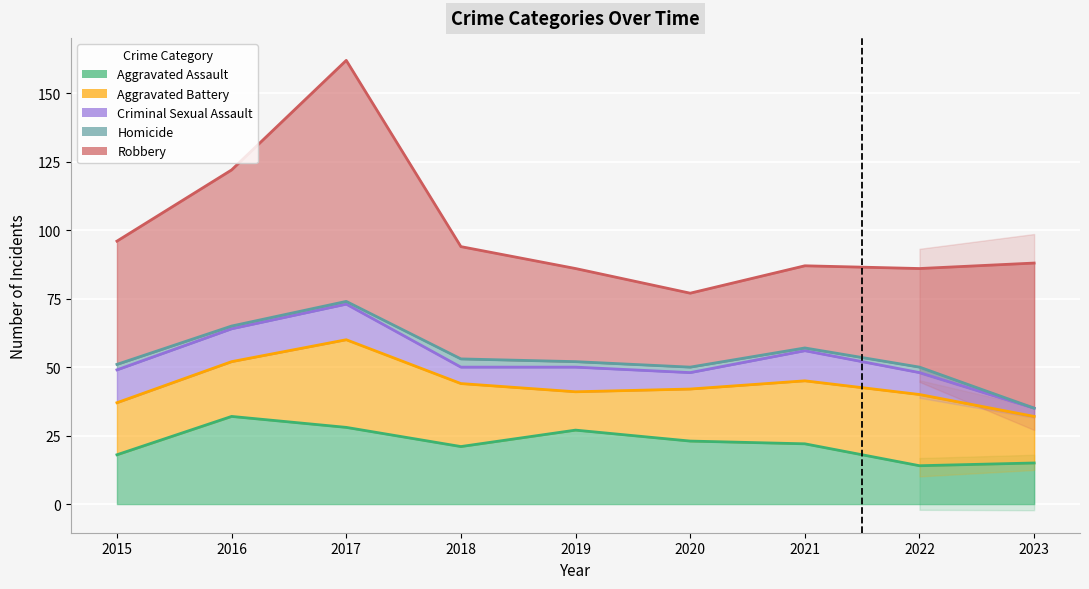

At how many categories does at least one series exceed 45?

3